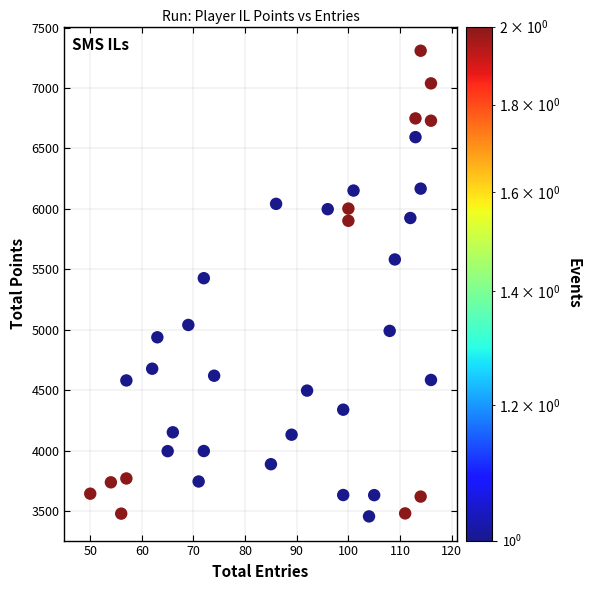

What is the range of Y values (max minus min)?

3853